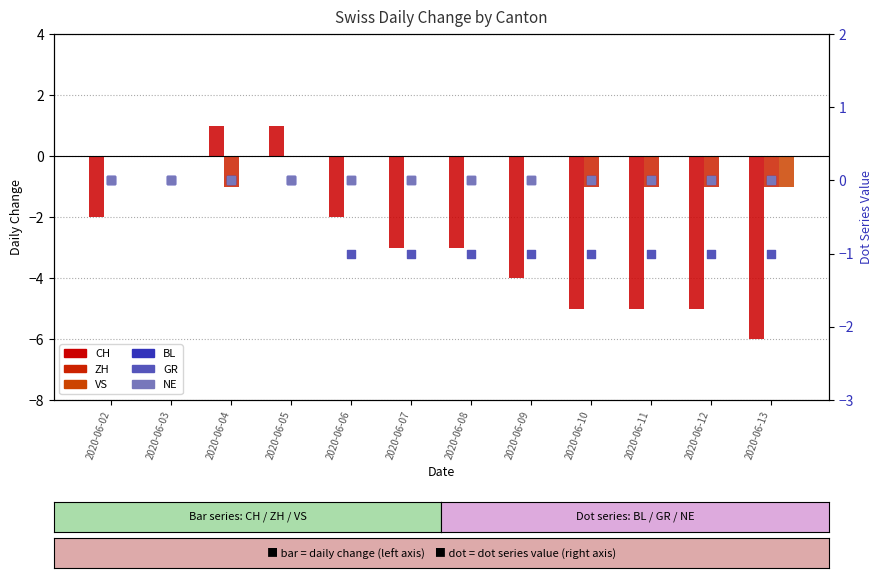

Which series contains the highest Y value?

CH